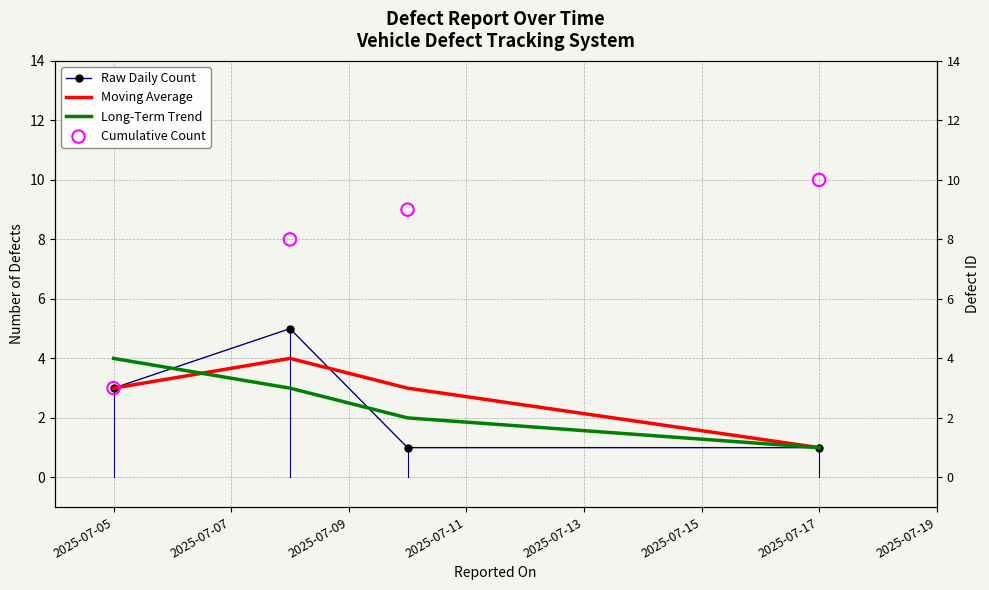

Which series reaches the maximum Y coordinate?

Cumulative Count